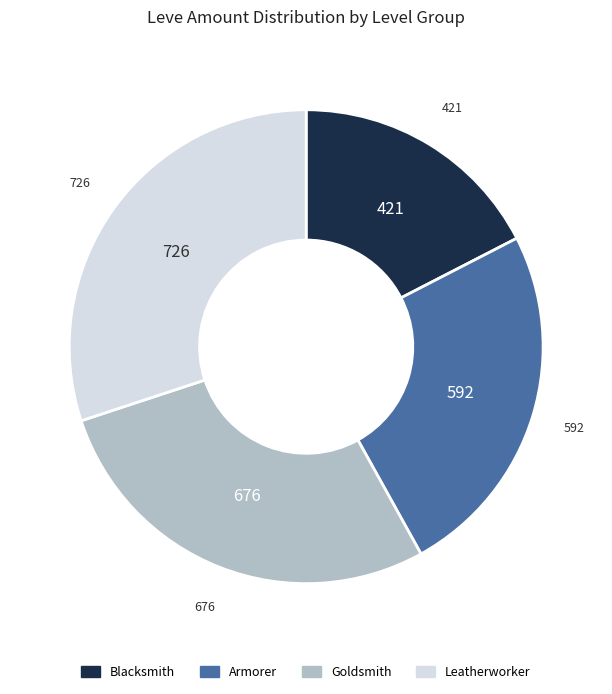

How many segments does this pie chart have?

4